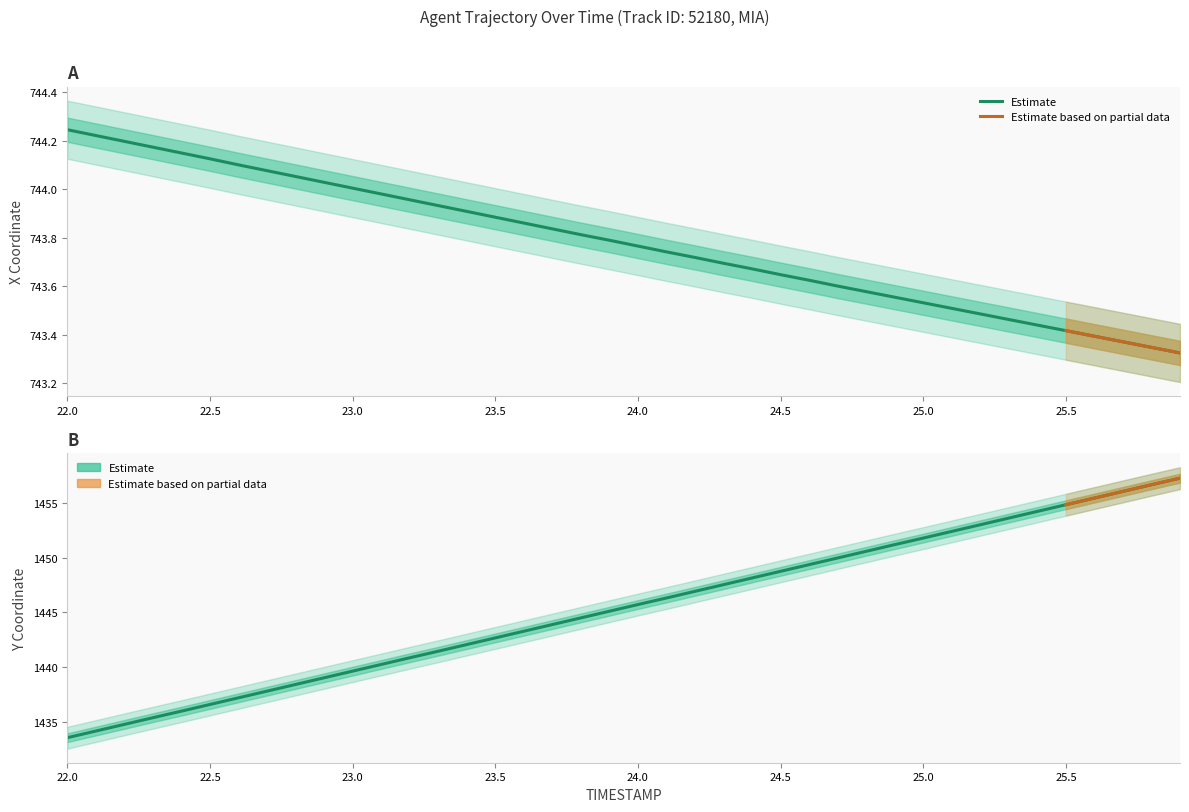

At how many categories does at least one series exceed 1331?

40